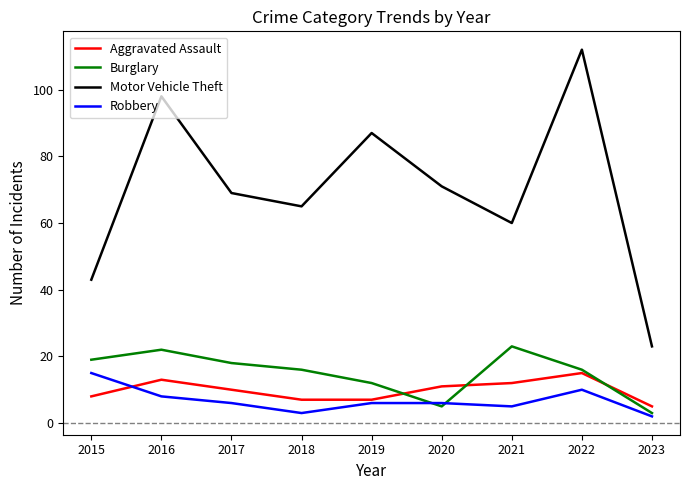

Reading right to left, list all the values displayed in this chart.

Aggravated Assault: 2023=5	2022=15	2021=12	2020=11	2019=7	2018=7	2017=10	2016=13	2015=8
Burglary: 2023=3	2022=16	2021=23	2020=5	2019=12	2018=16	2017=18	2016=22	2015=19
Motor Vehicle Theft: 2023=23	2022=112	2021=60	2020=71	2019=87	2018=65	2017=69	2016=98	2015=43
Robbery: 2023=2	2022=10	2021=5	2020=6	2019=6	2018=3	2017=6	2016=8	2015=15